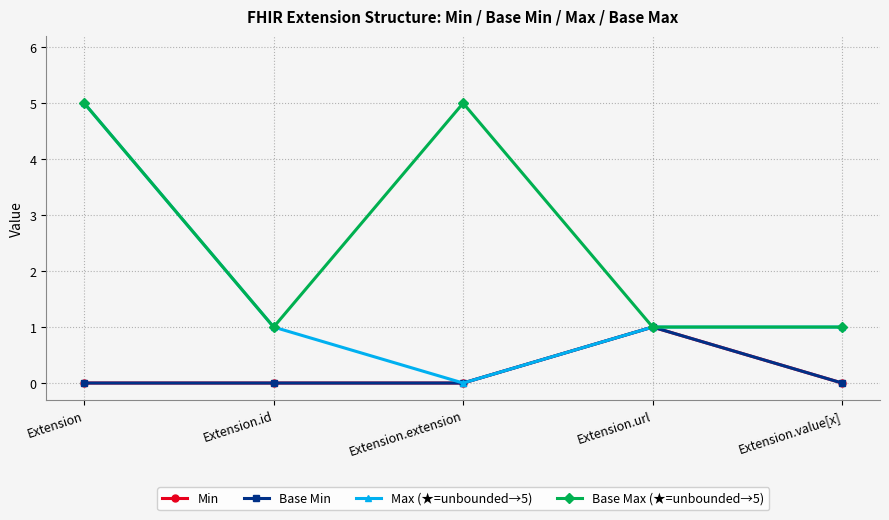

Does the chart have visible grid lines?

Yes